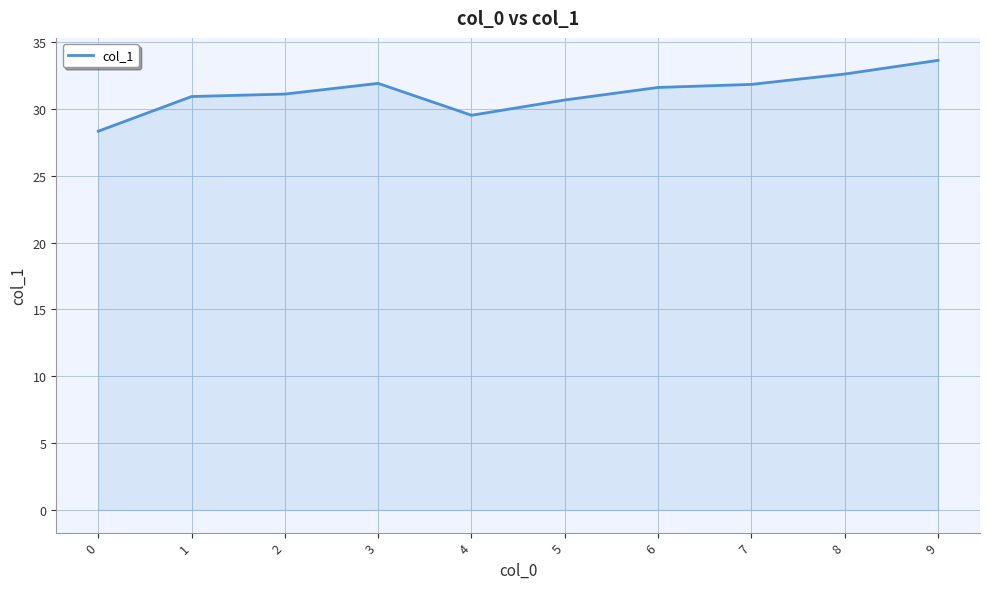

True or false: the data shows 7.3 at 5.

False